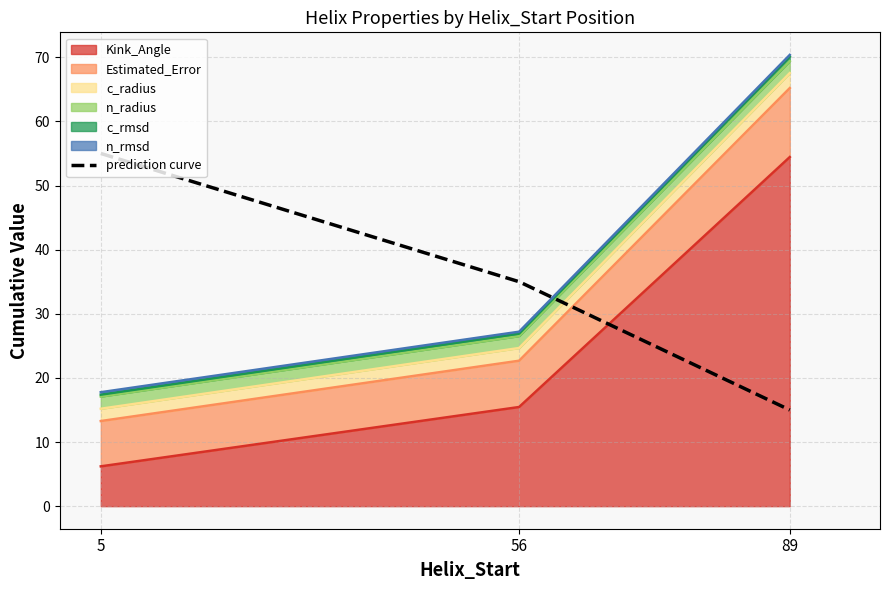

Where does the data first go above 35?

5